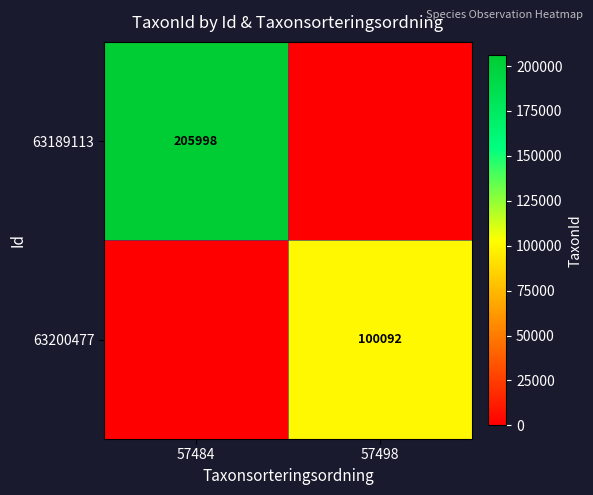

True or false: 63200477 has a value of 100092 at 57498.

True